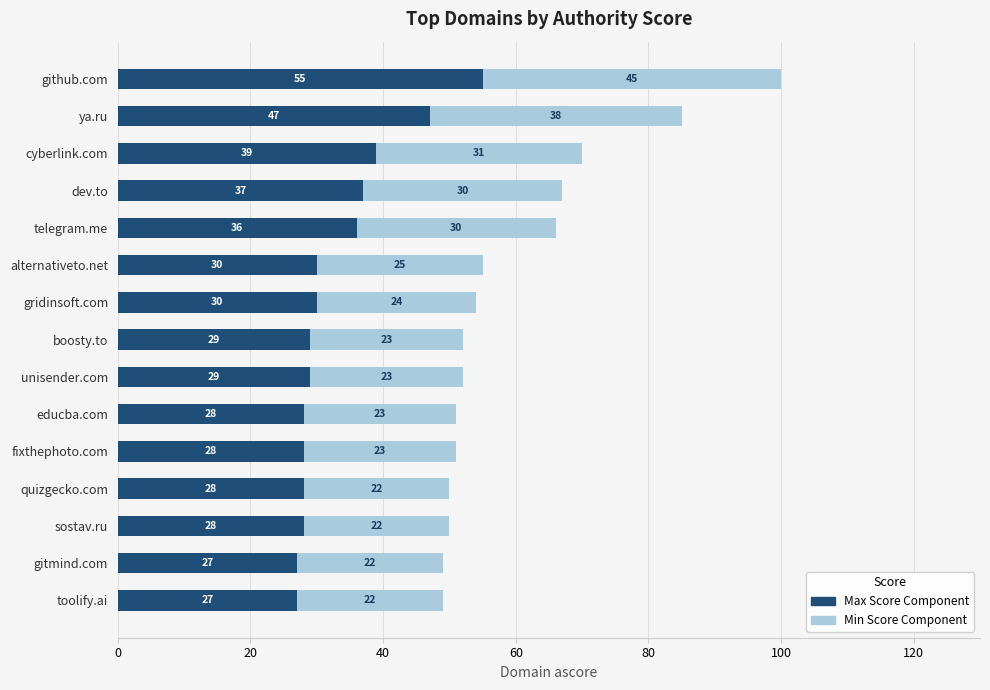

What is the minimum value for Max Score Component?

27